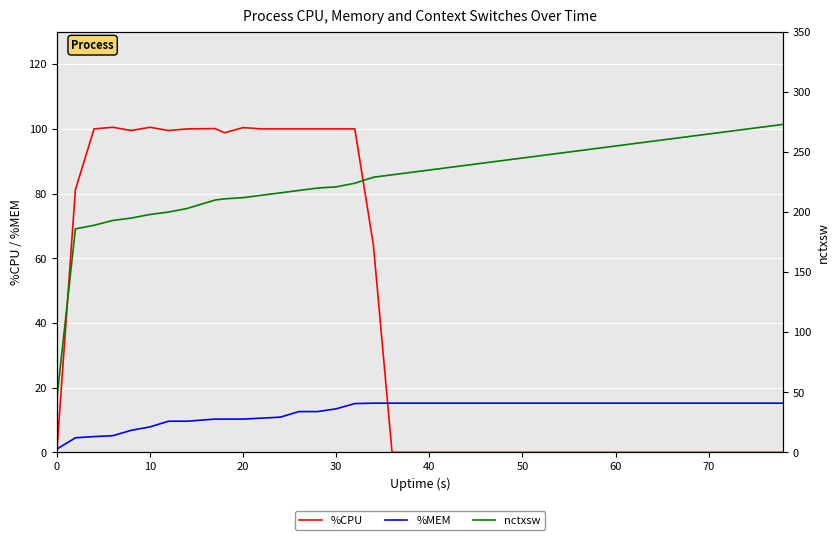

What is the greatest value displayed?

273.0